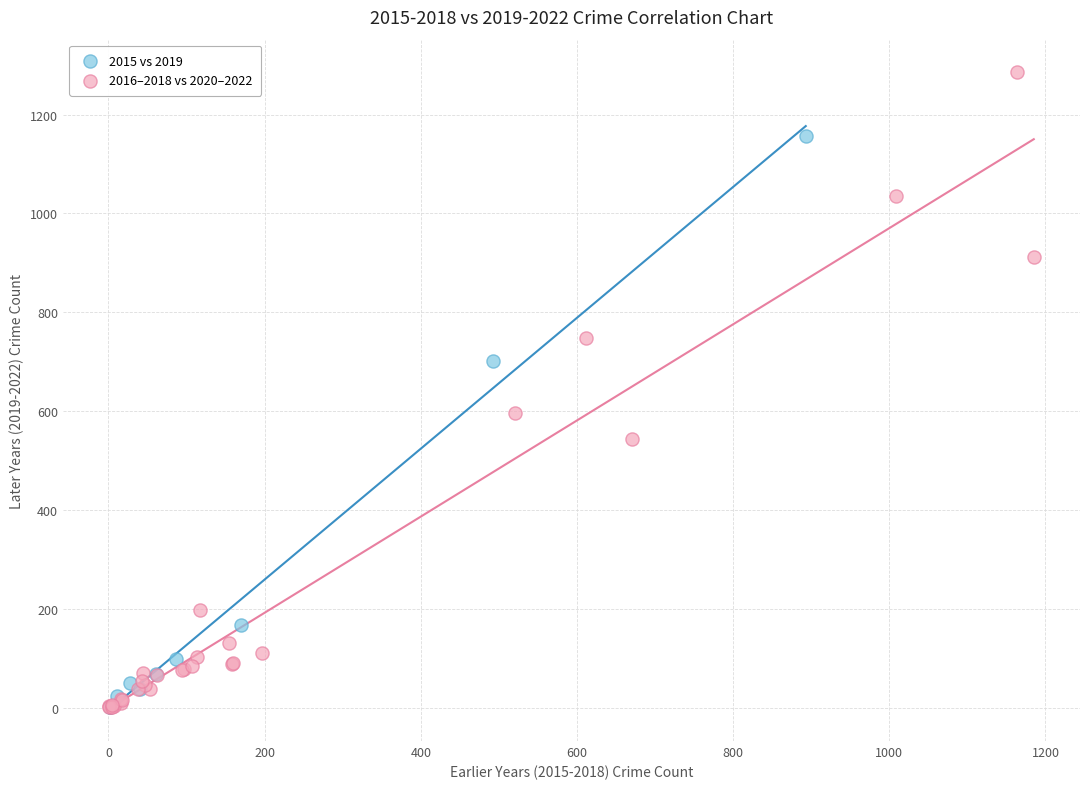

Which series has the largest Y range (max minus min)?

2016–2018 vs 2020–2022